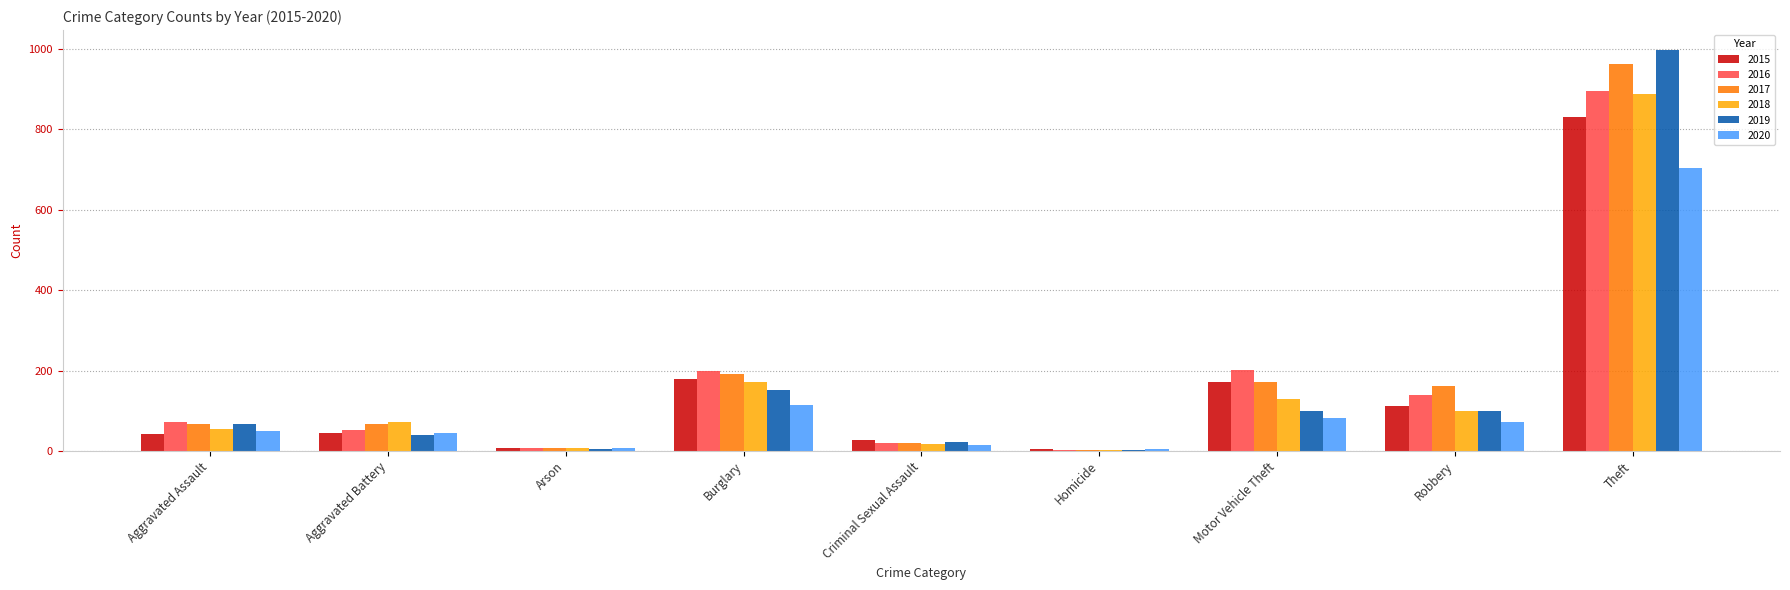

How many groups of bars are there?

9